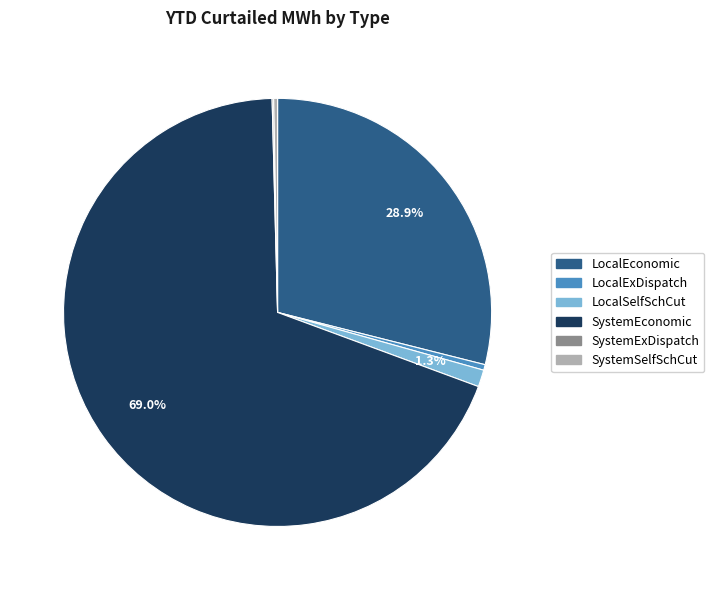

Combined, do SystemSelfSchCut and LocalEconomic account for over 50%?

No